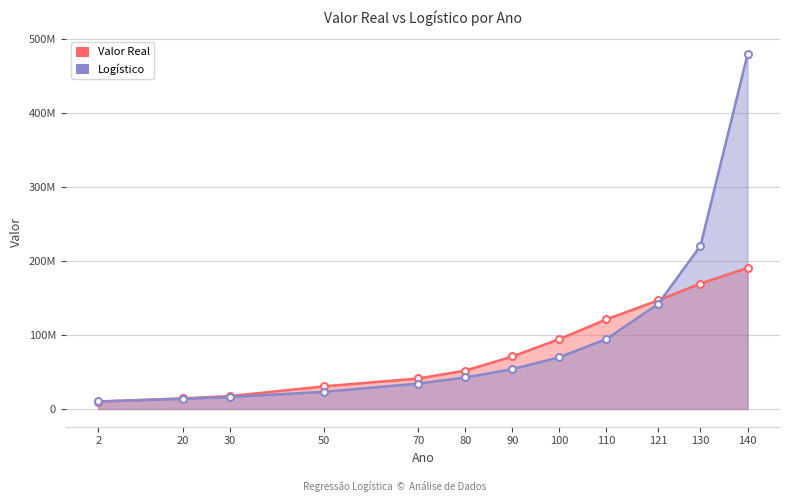

Which series has the largest total across all categories?

Logístico